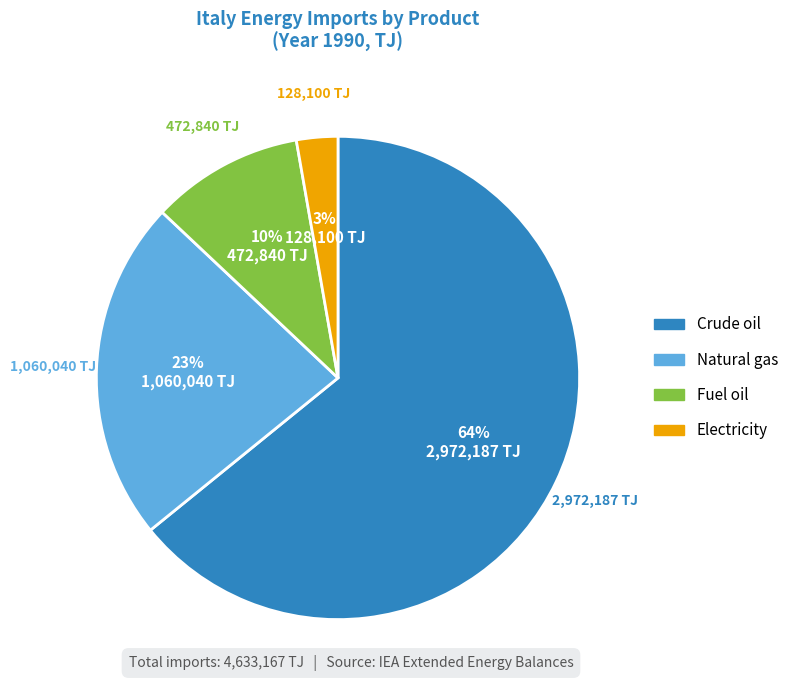

True or false: Natural gas accounts for 34% of the total.

False